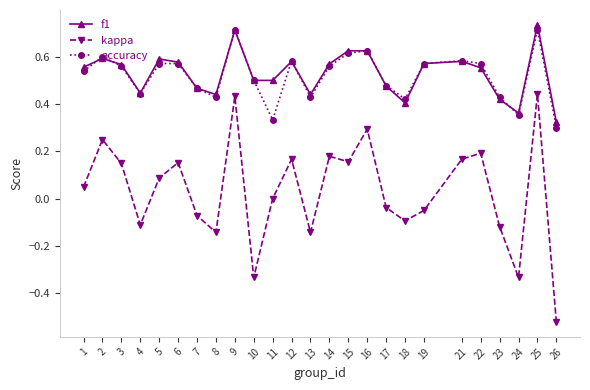

What is the total value across all series at 3?

1.3